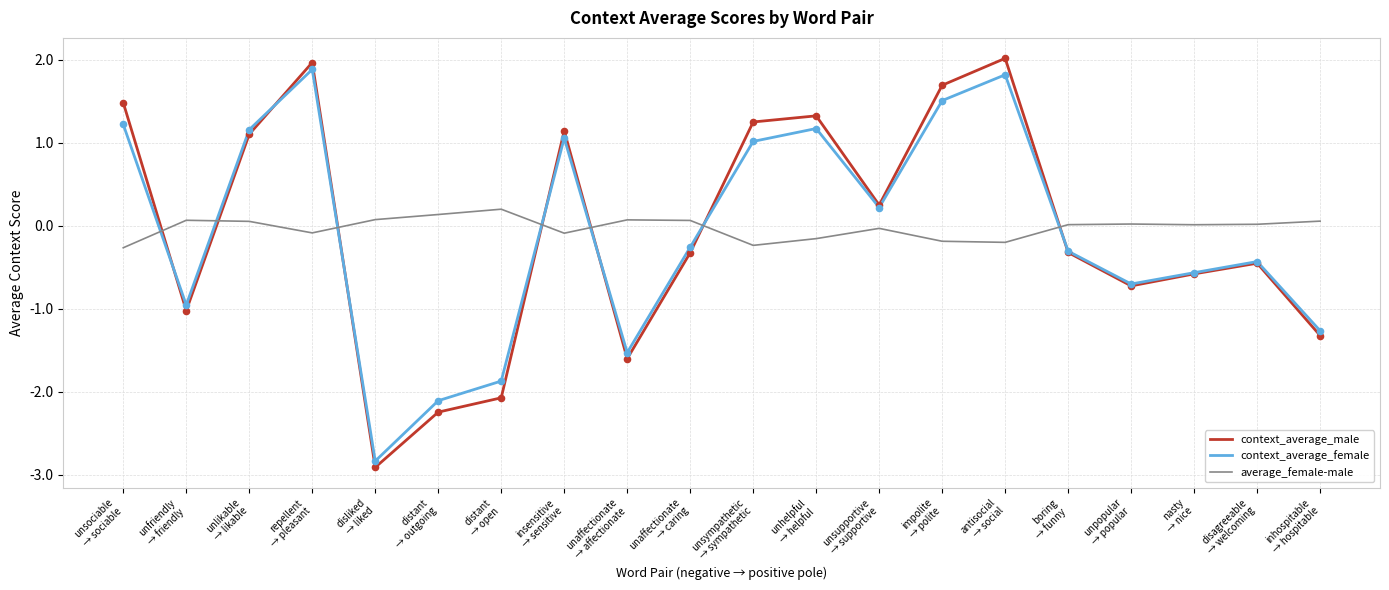

Which series has the widest spread of values?

context_average_male